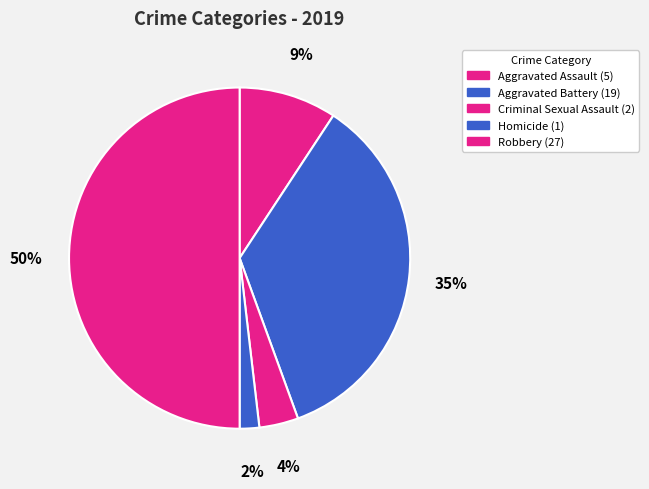

How many segments does this pie chart have?

5